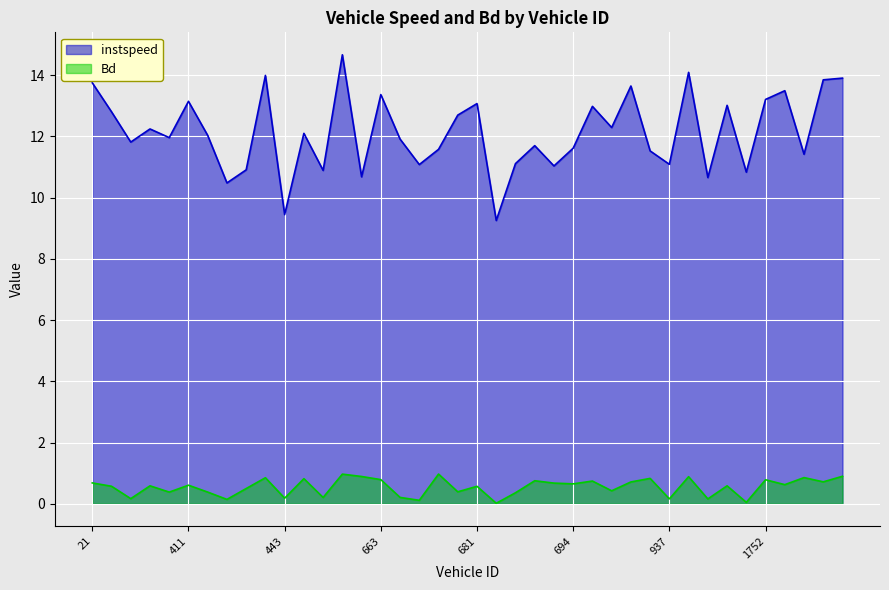

What is the total value across all series at 954?

10.9